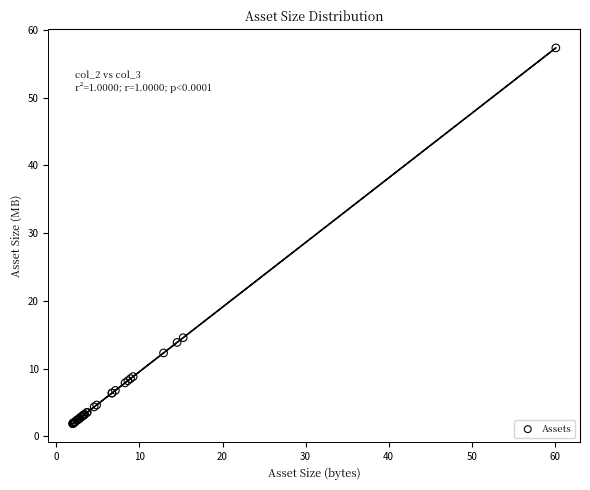

What Y value in the scatter plot is closest to 29?

14.6